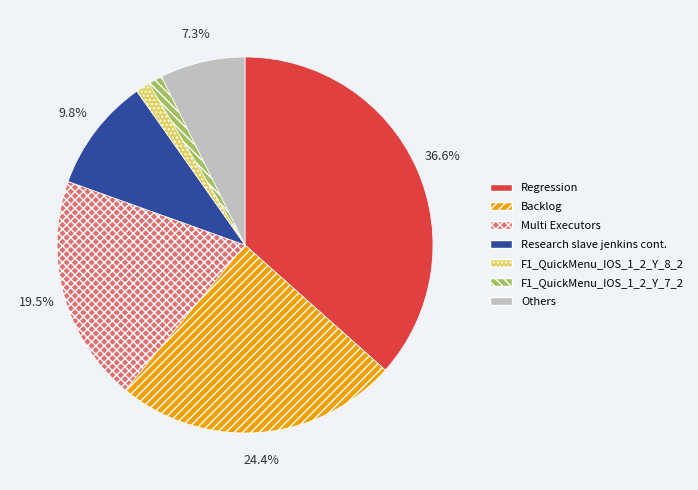

Which category has the biggest portion of the pie?

Regression